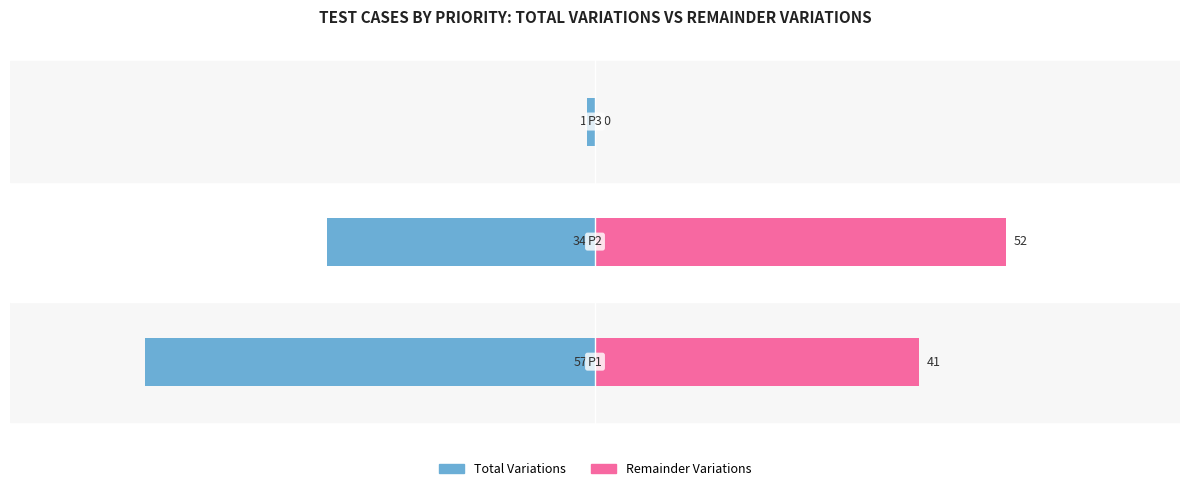

Reading left to right, transcribe all the data shown in this chart.

Total Variations: -57	-34	-1
Remainder Variations: 41	52	0